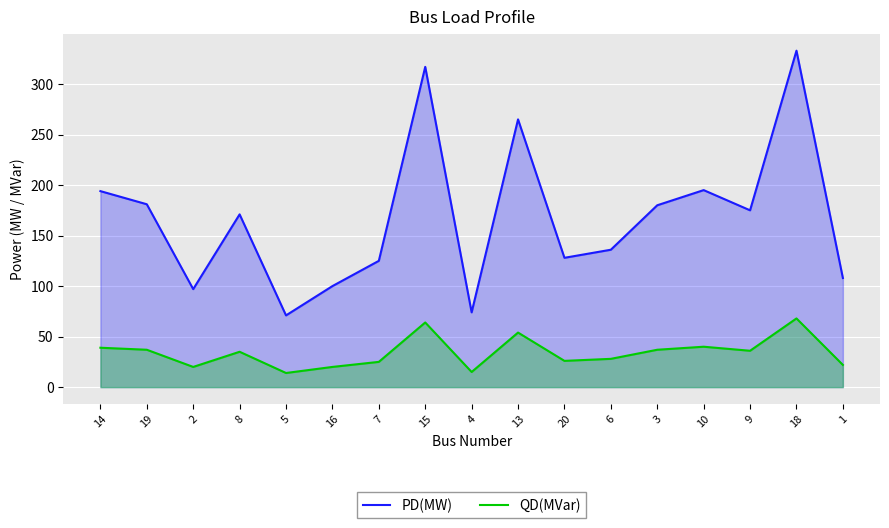

At how many categories does at least one series exceed 302?

2